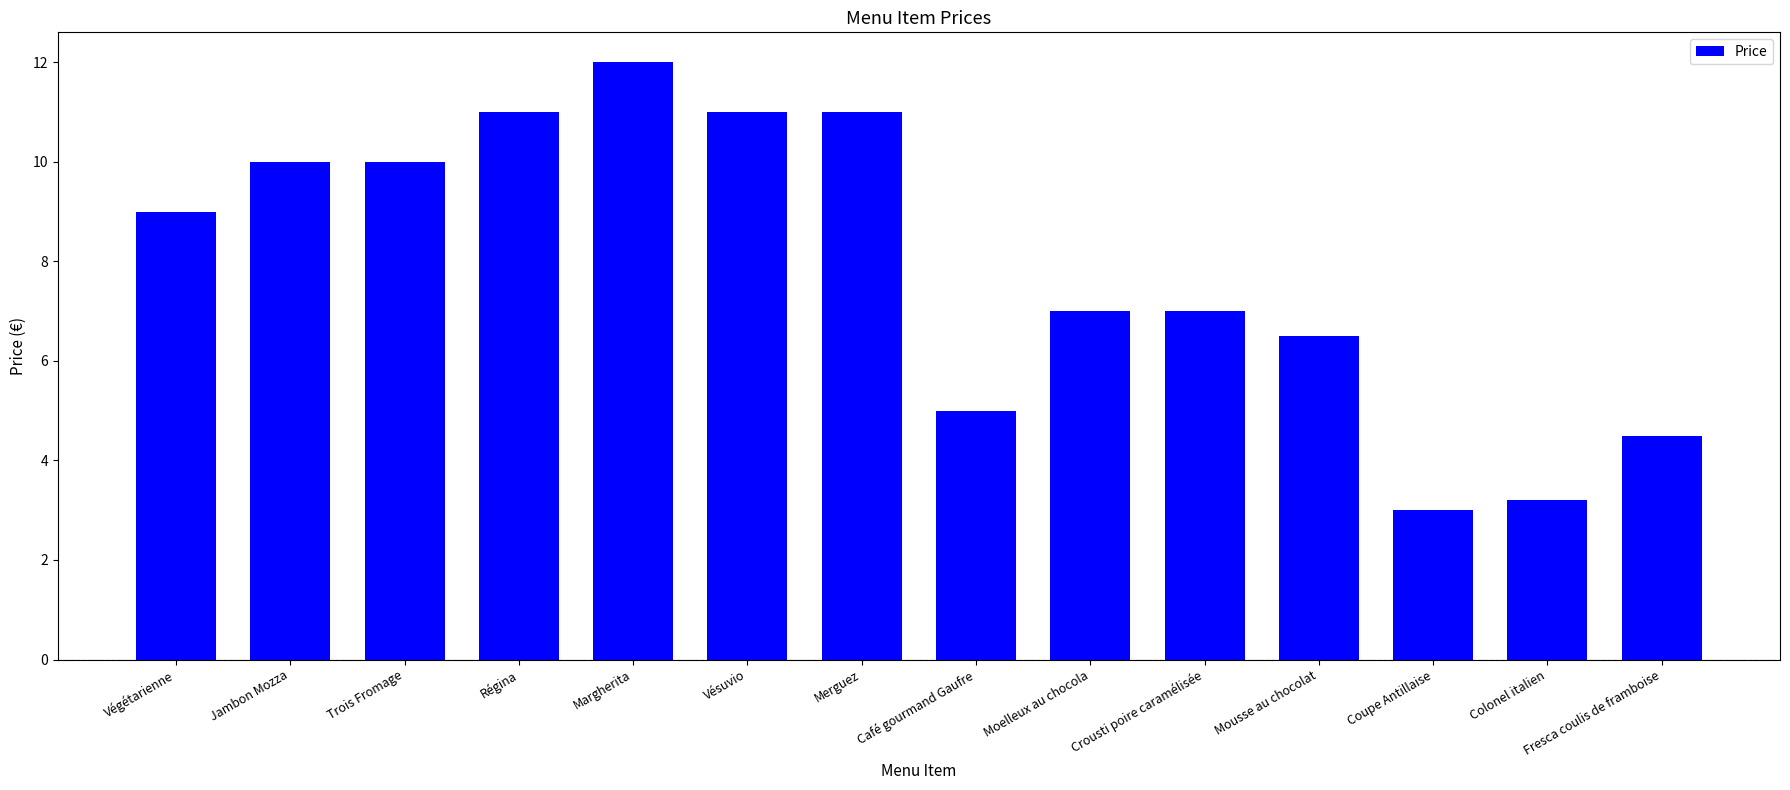

The chart shows a value of 3.9 at Trois Fromage. True or false?

False